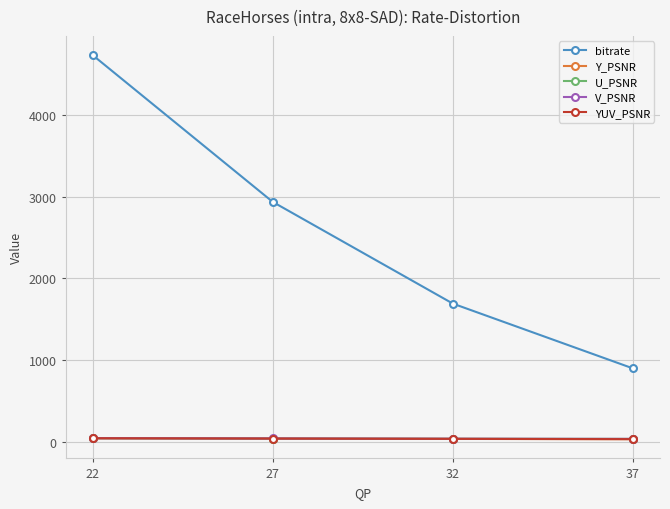

Does the chart have visible grid lines?

Yes